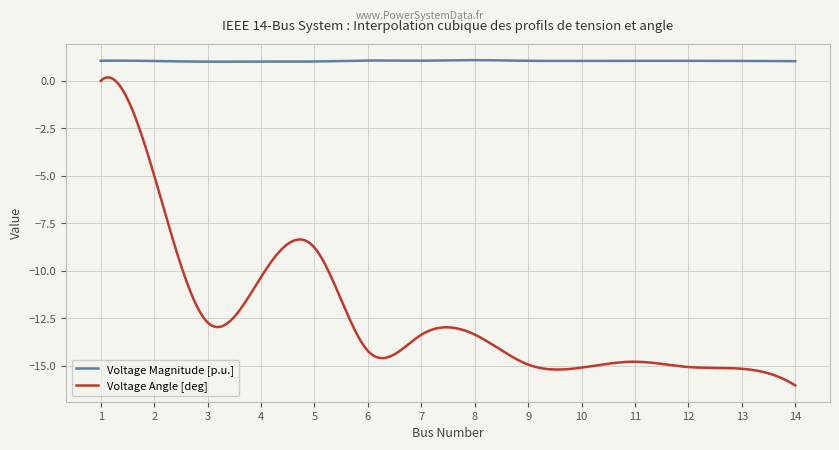

Rank the series by their average value, from lowest to highest.

Voltage Angle [deg], Voltage Magnitude [p.u.]